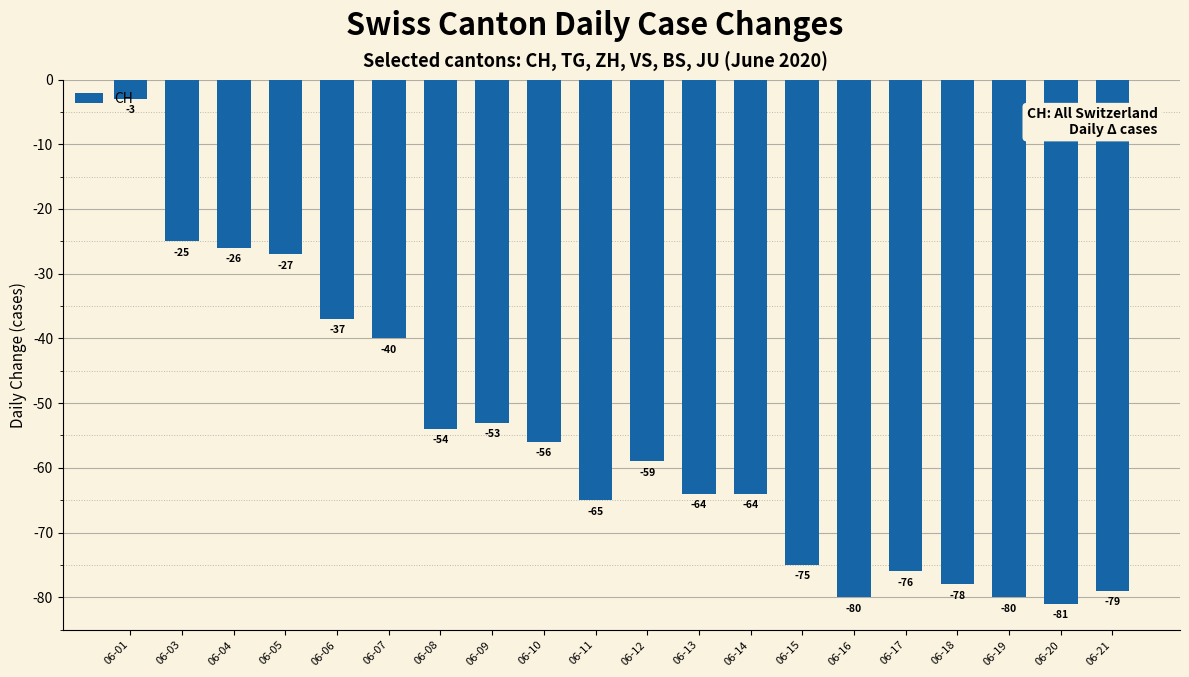

What is the average value?

-56